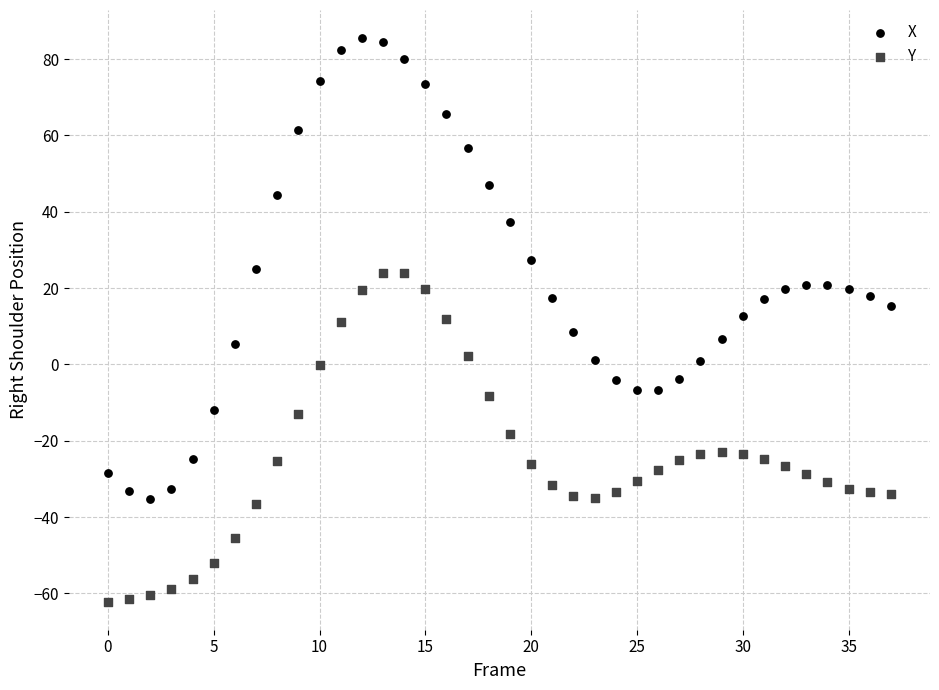

What are all the series names shown in the legend?

X, Y